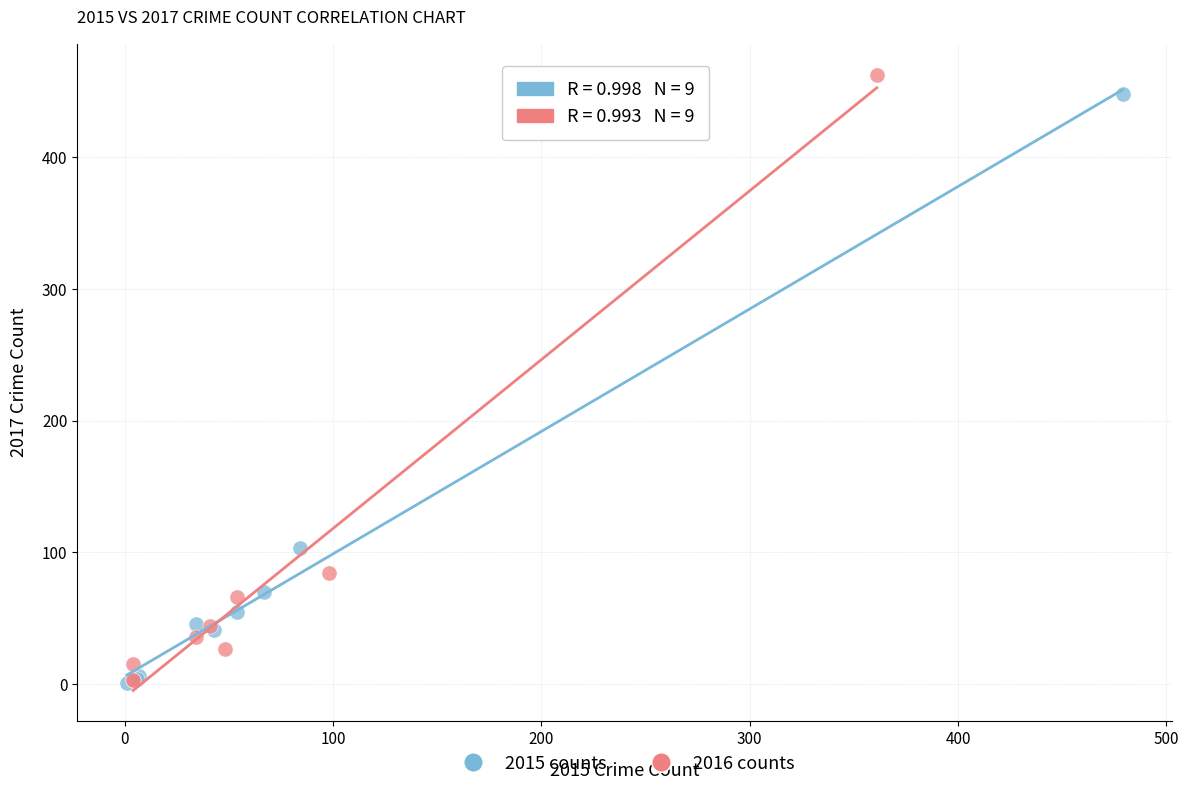

Which series has the largest Y range (max minus min)?

2016 counts